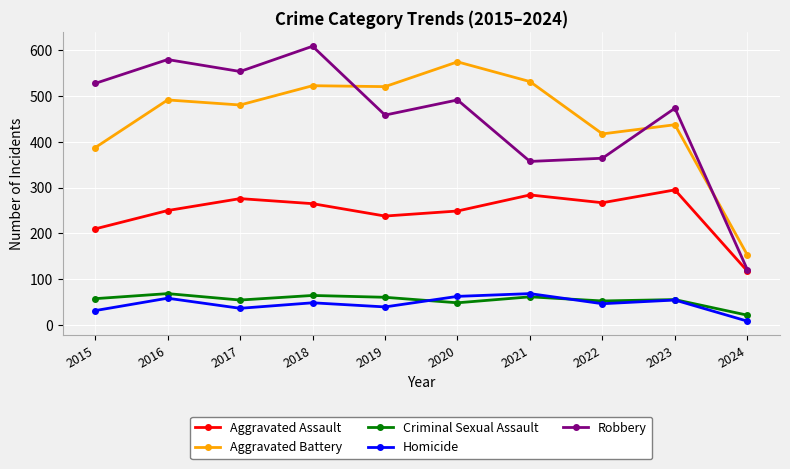

What is the total value across all series at 2021?

1303